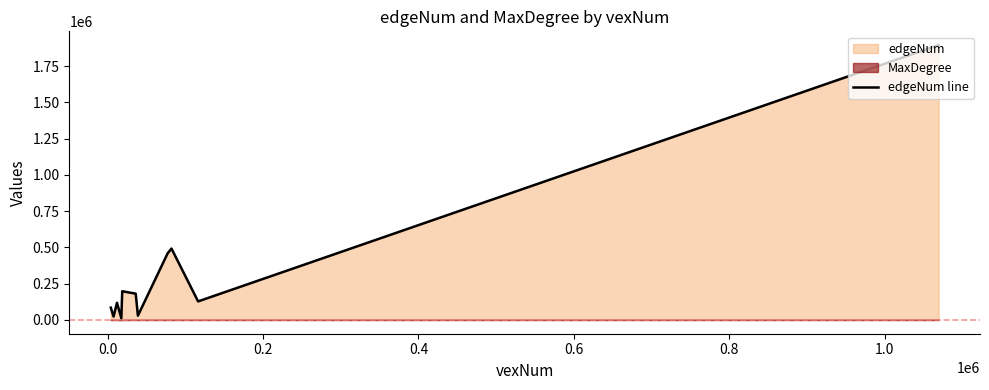

How many lines are shown in the chart?

1